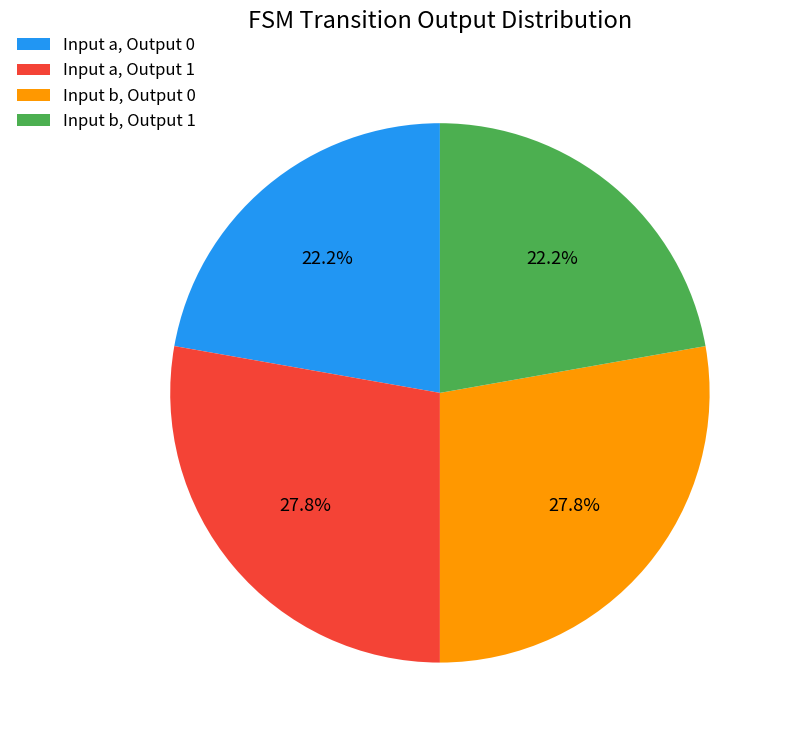

Is there a majority slice in this chart?

No